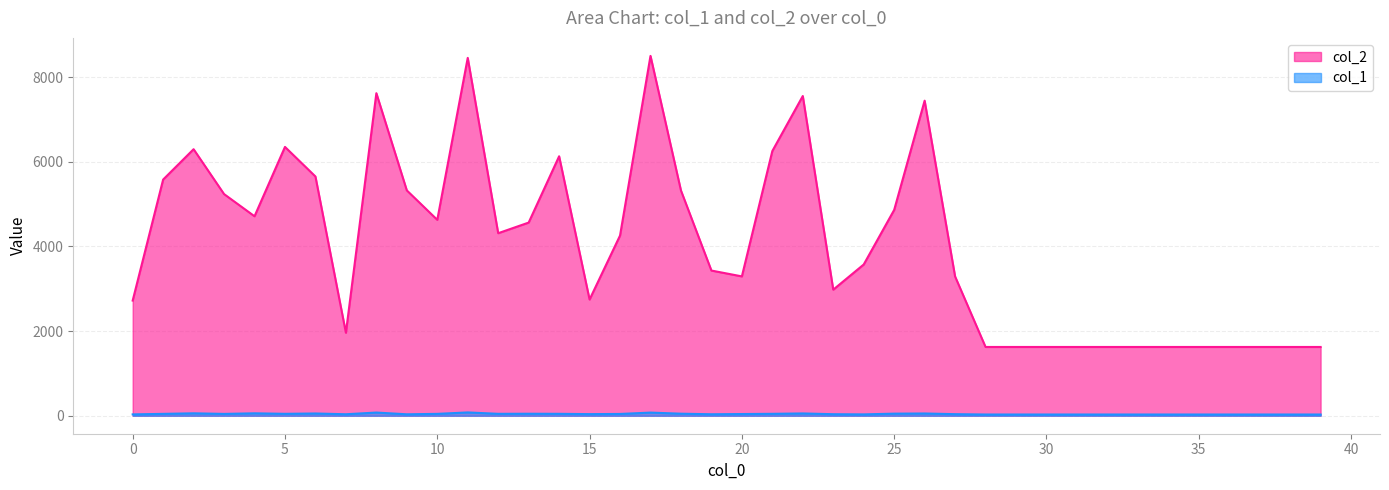

What is the value of the col_2 point at the 7th from the left?

5650